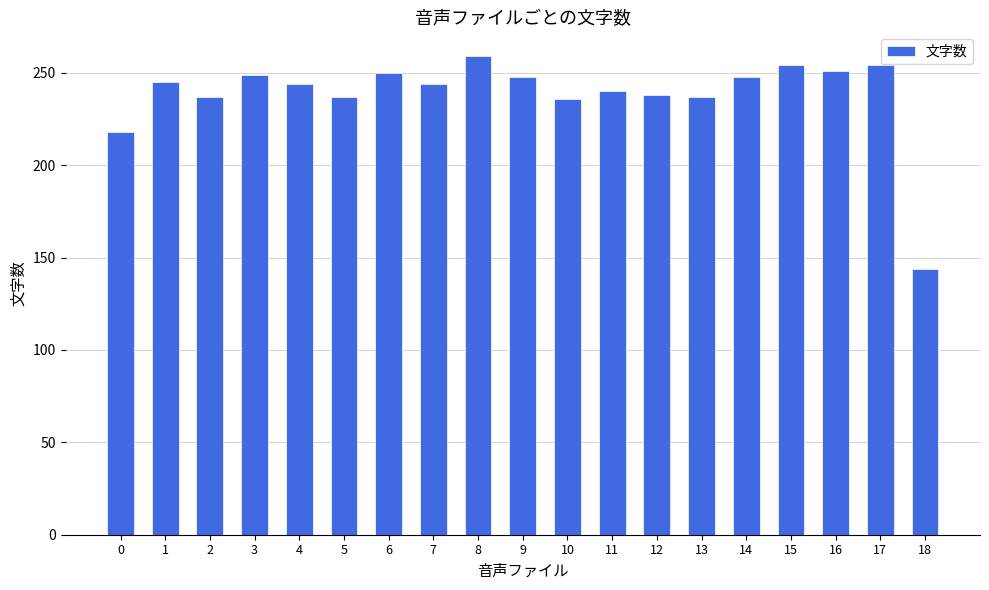

What is the change in value from 6 to 12?

-12